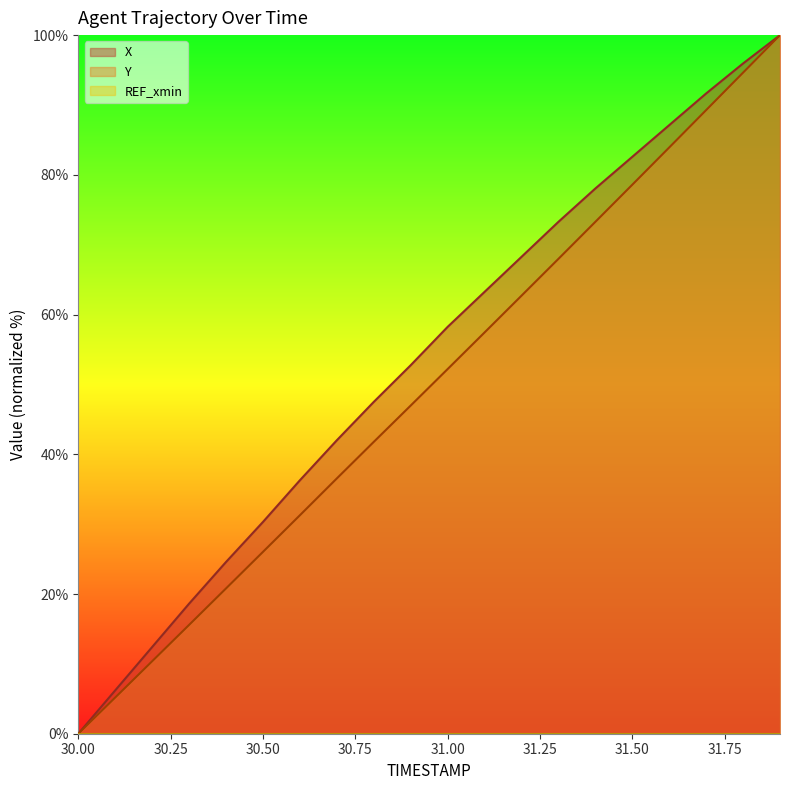

At which category is the sum across all series the highest?

31.9